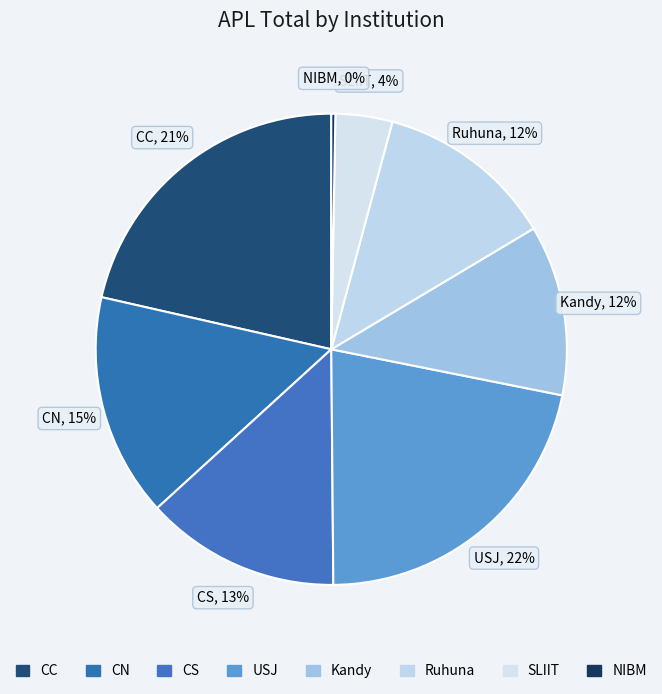

Is Ruhuna the majority of the pie?

No